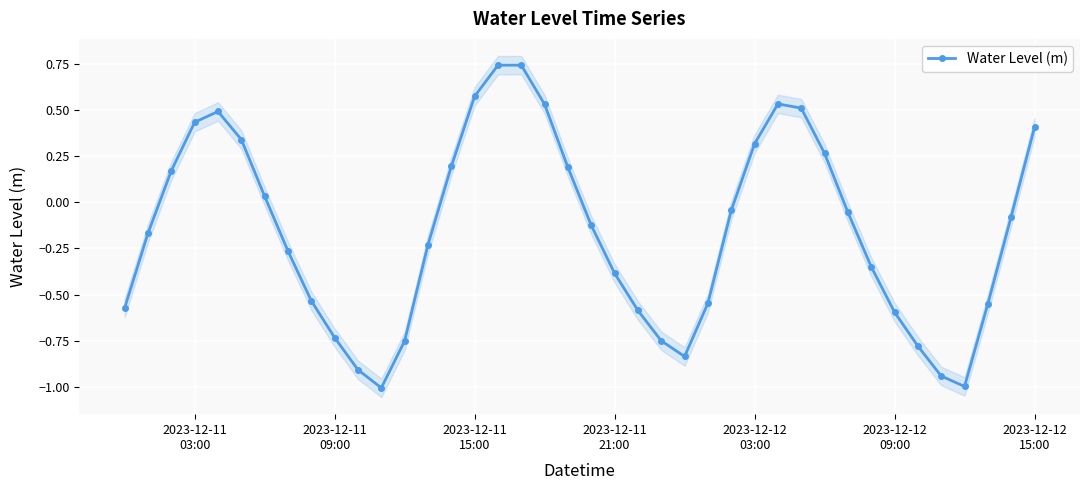

In Water Level (m), how many points are lower than both neighbors (excluding endpoints)?

3